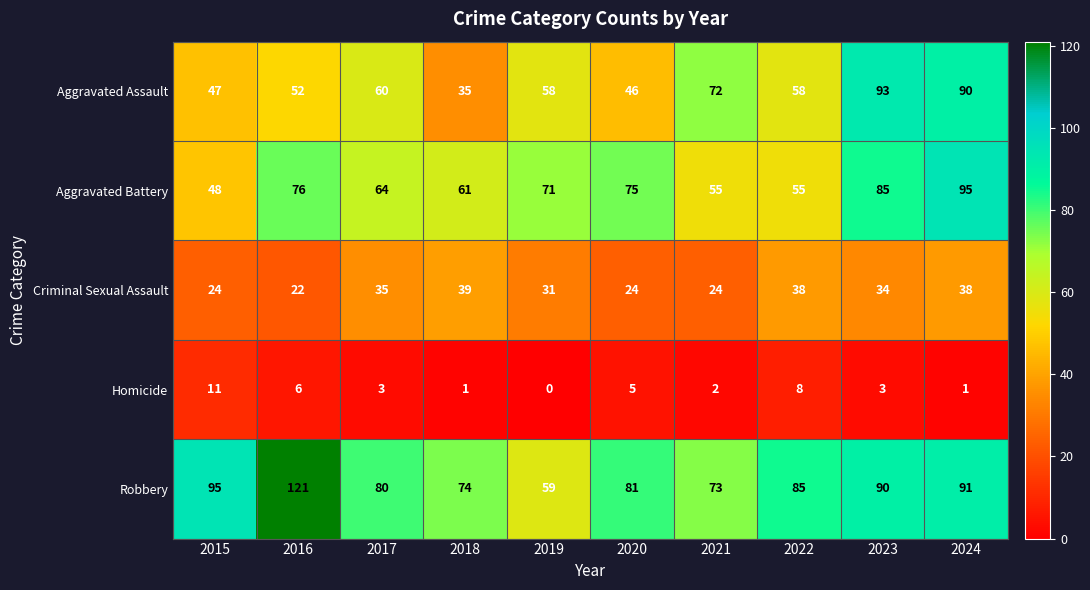

What is the total value across all series at 2021?

226